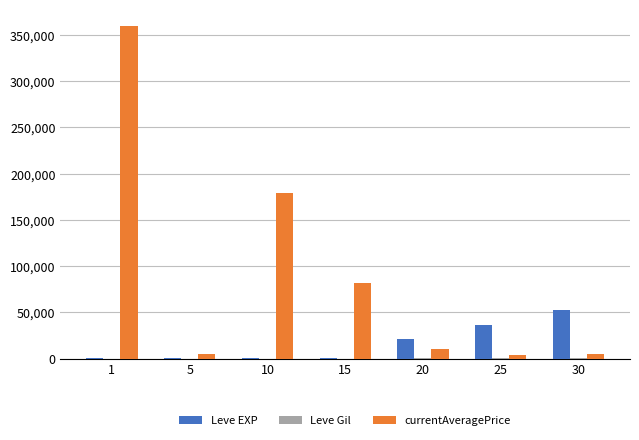

At which label is Leve EXP closest to 26325?

20